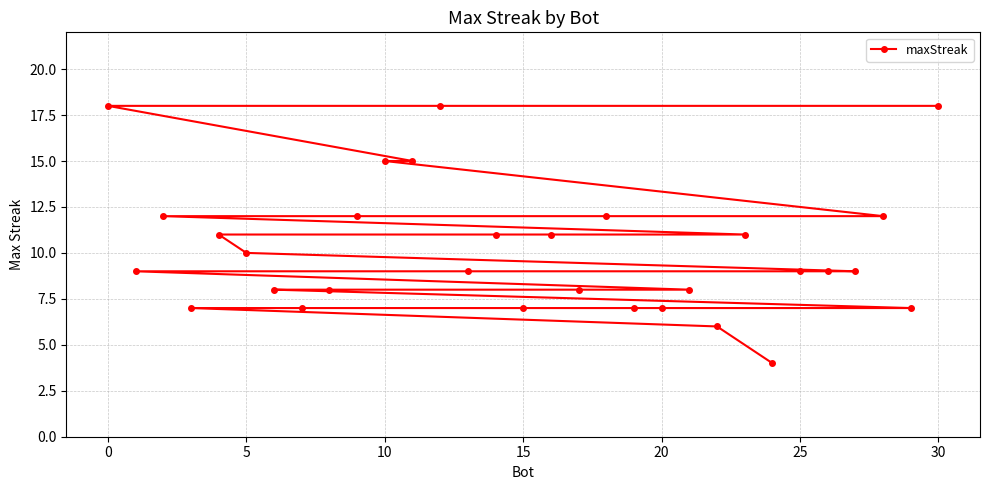

What is the maximum value shown in the chart?

18